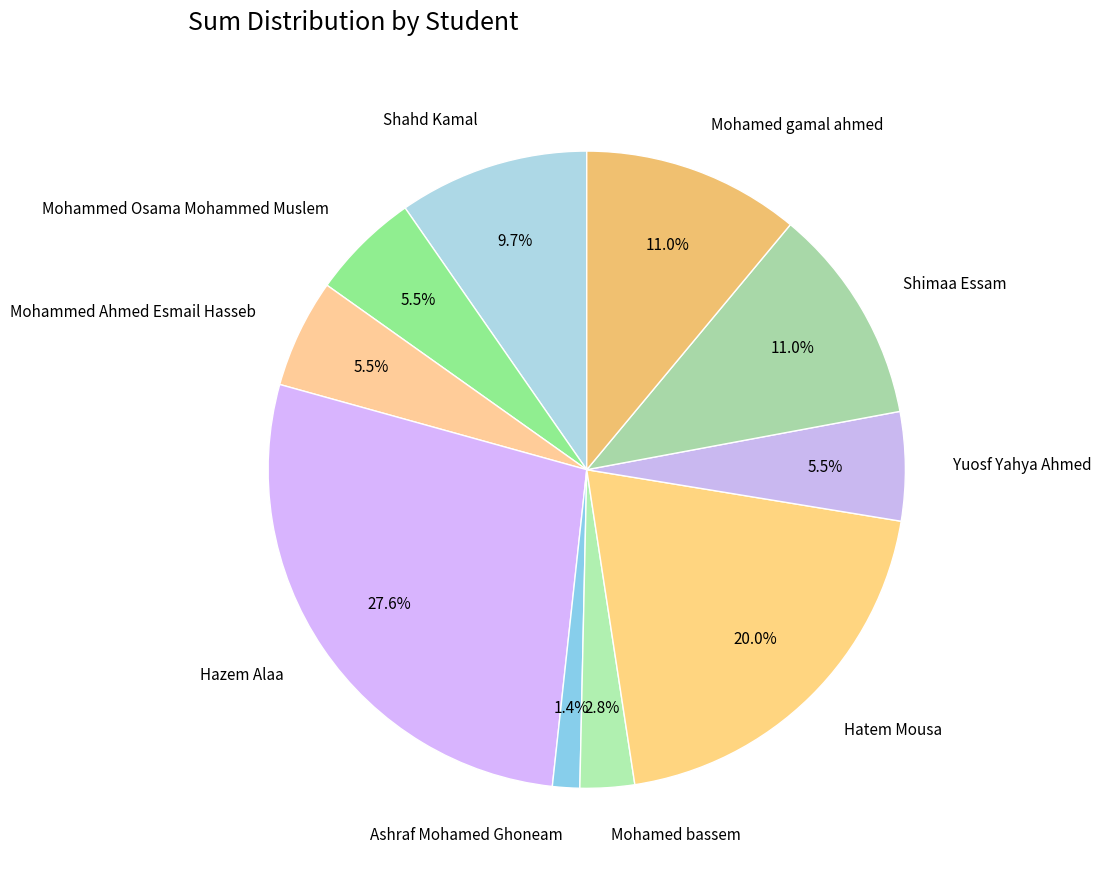

What is the largest slice in the pie chart?

Hazem Alaa